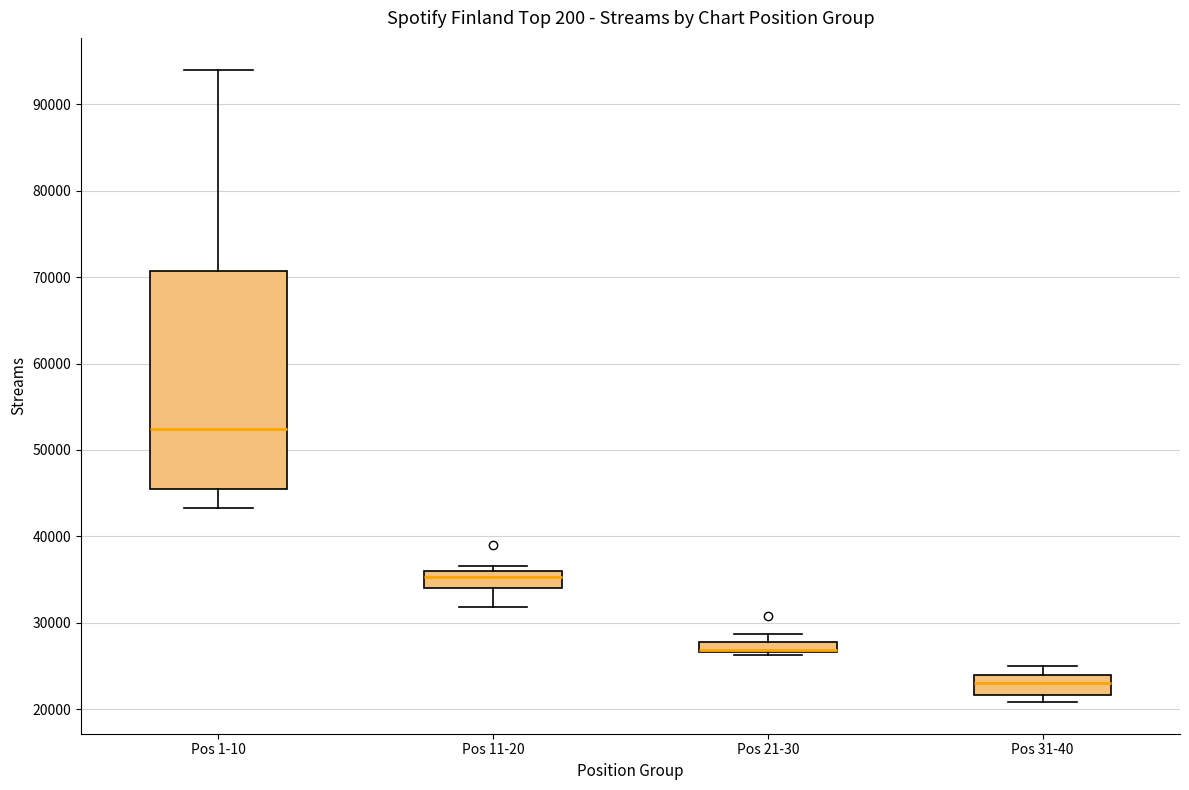

Where does the upper whisker of the box for Pos 31-40 end on the y-axis? The values are not printed on the chart, so give them approximately, as read against the axis.

25000